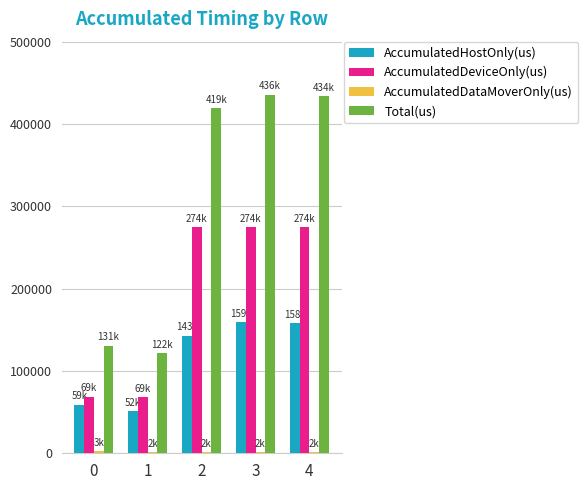

What is the maximum value for AccumulatedHostOnly(us)?

159364.0